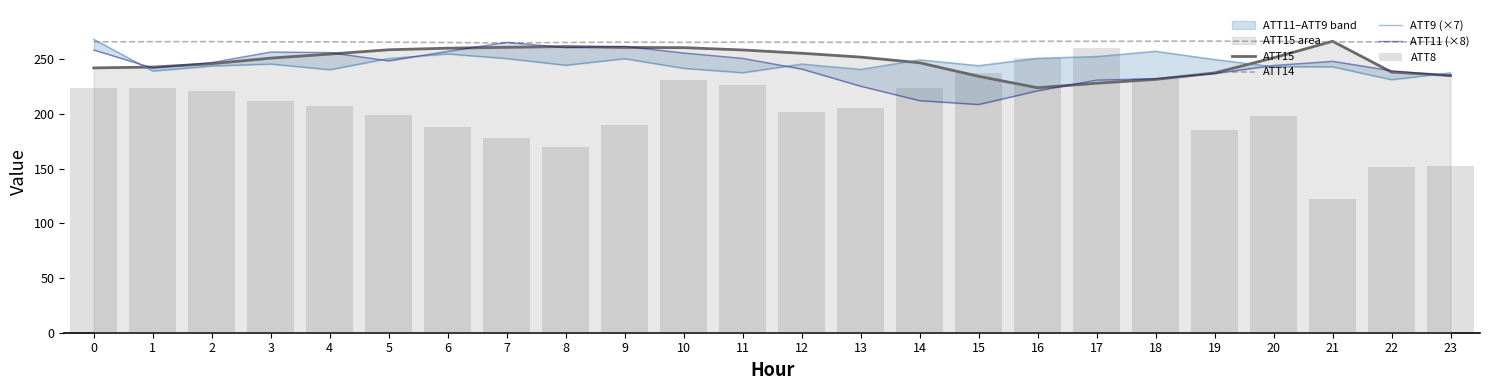

Where is ATT14 nearest to the value 265?

6